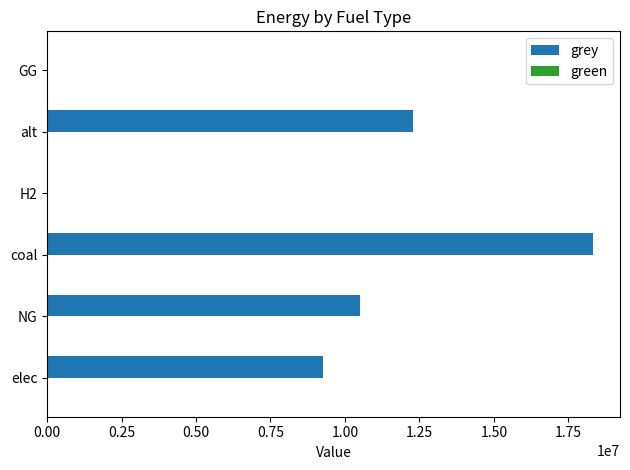

How many data points does each series have?

6